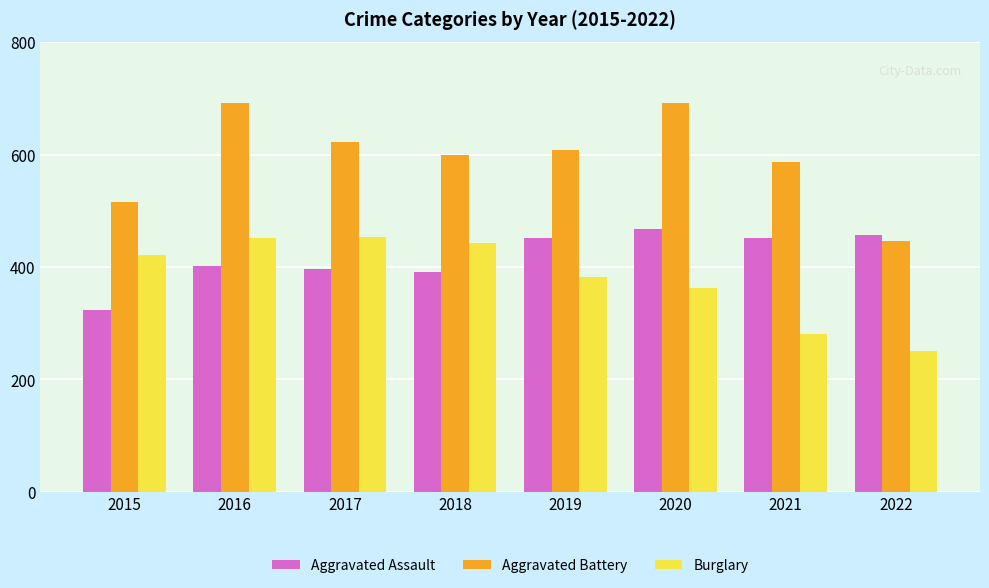

What is the value of the Aggravated Battery bar at the 6th from the left?

691